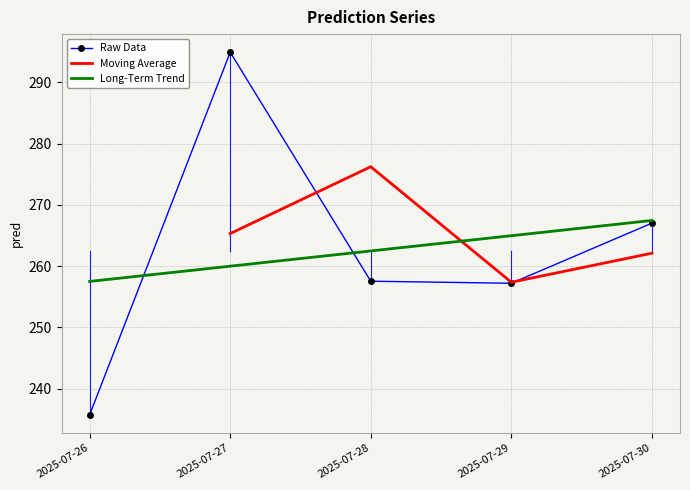

What is the difference between the maximum and minimum values?

59.2